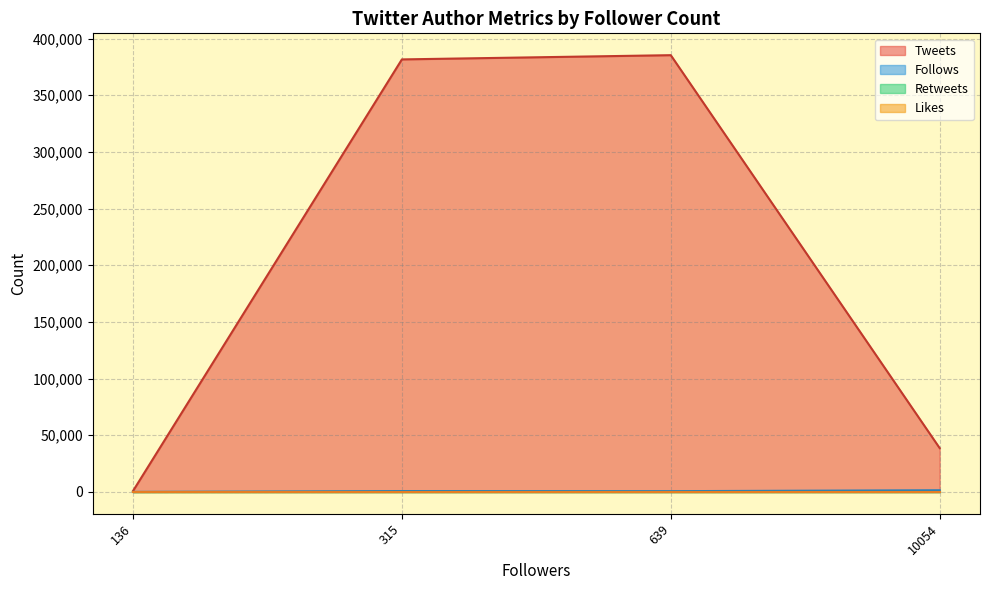

What is the label of the 12th point from the right?

639